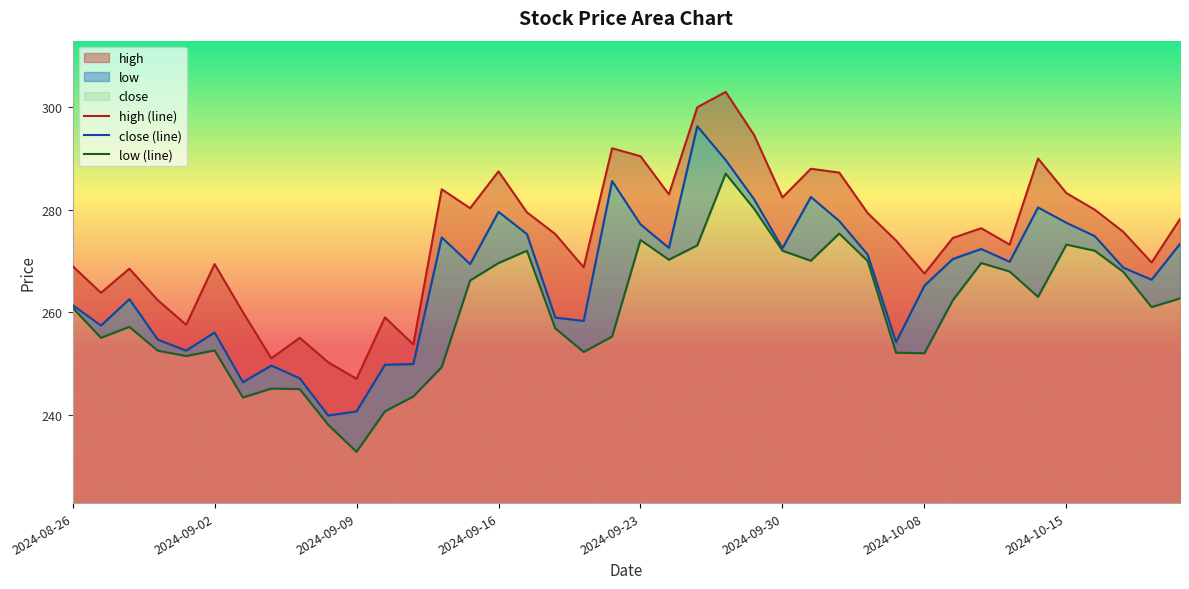

Which category has the lowest value across all series?

2024-09-09